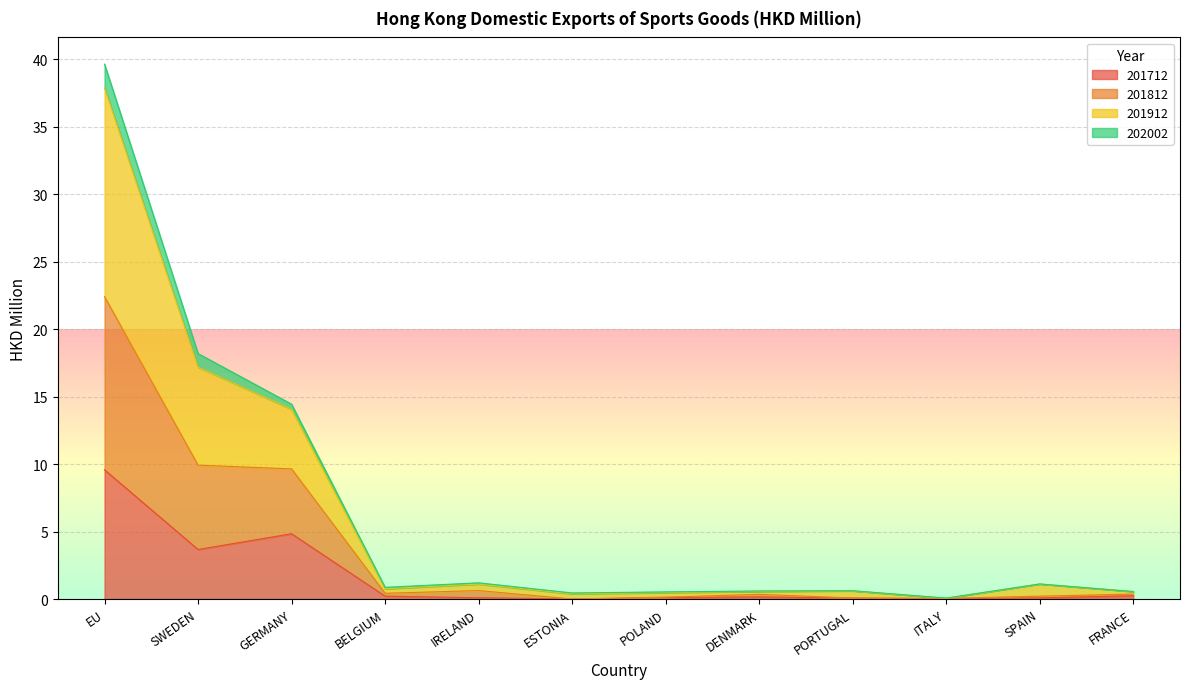

At how many categories does at least one series exceed 34?

1